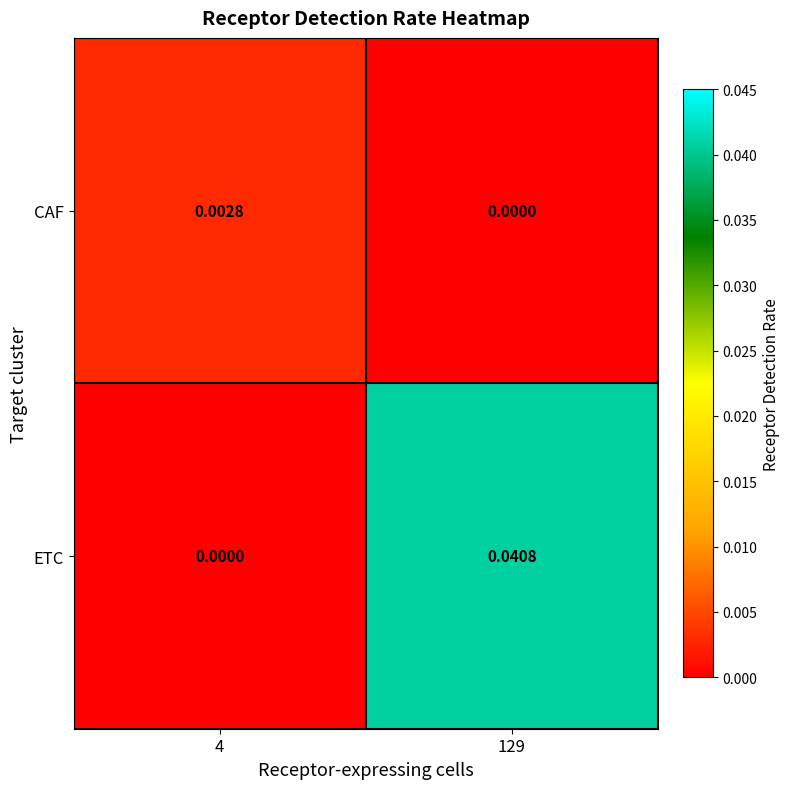

Rank the series by their average value, from highest to lowest.

ETC, CAF